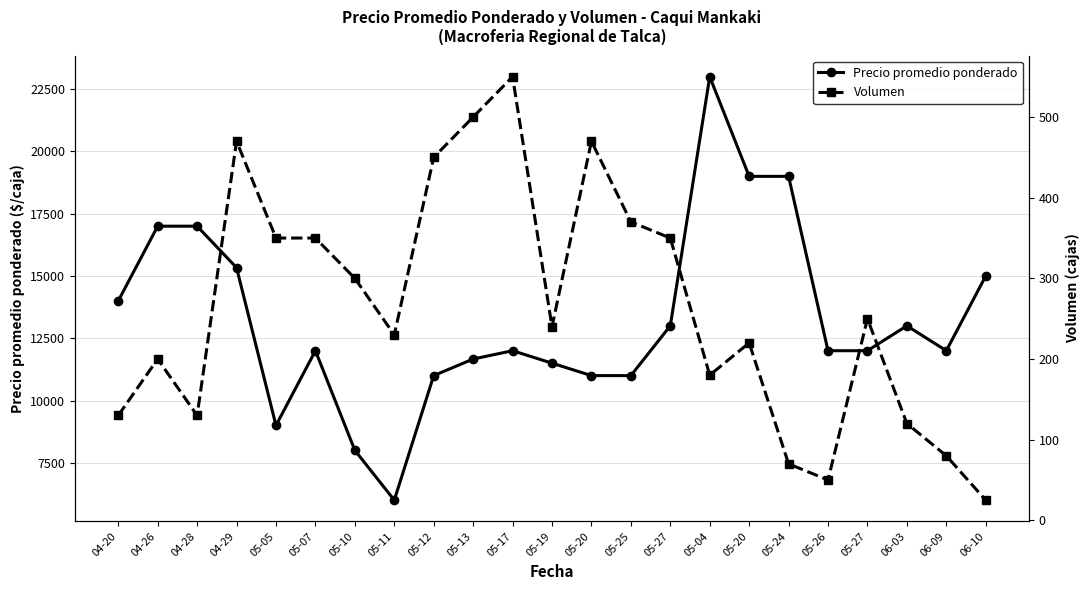

How many interior local valleys does the Volumen series have?

5